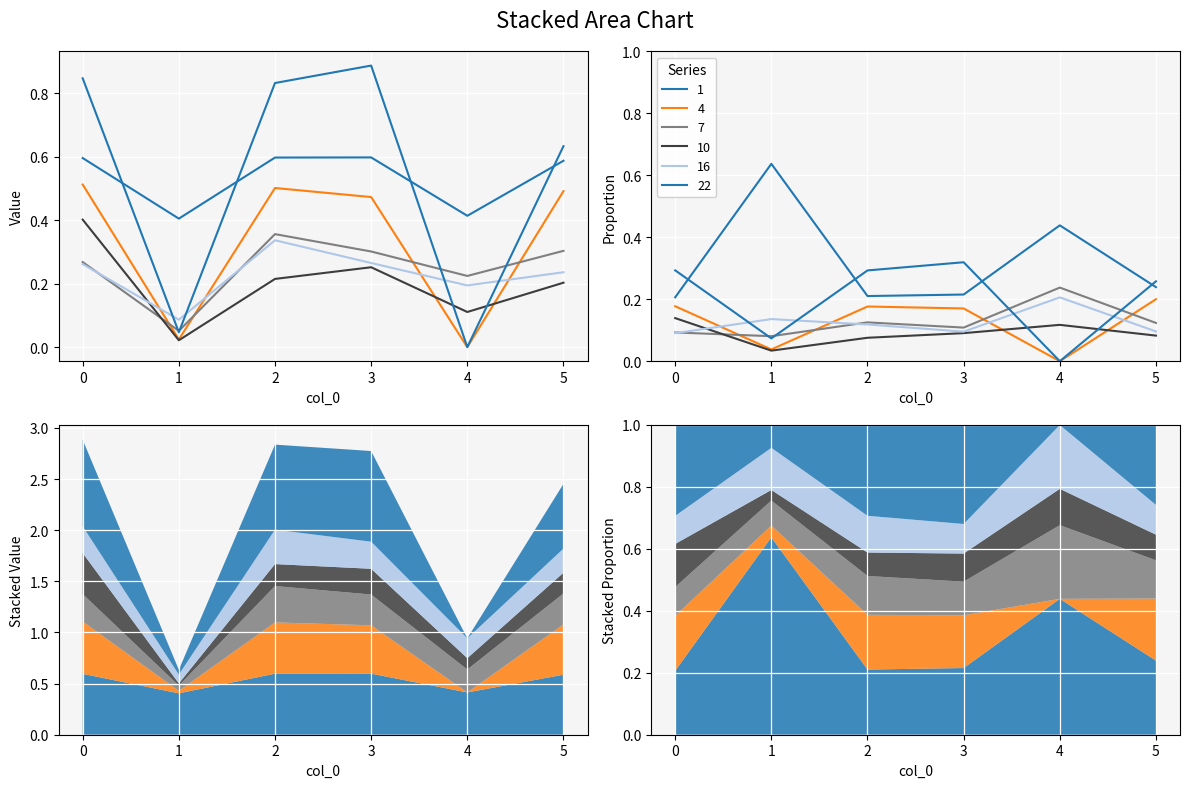

Count the number of categories in the chart.

6